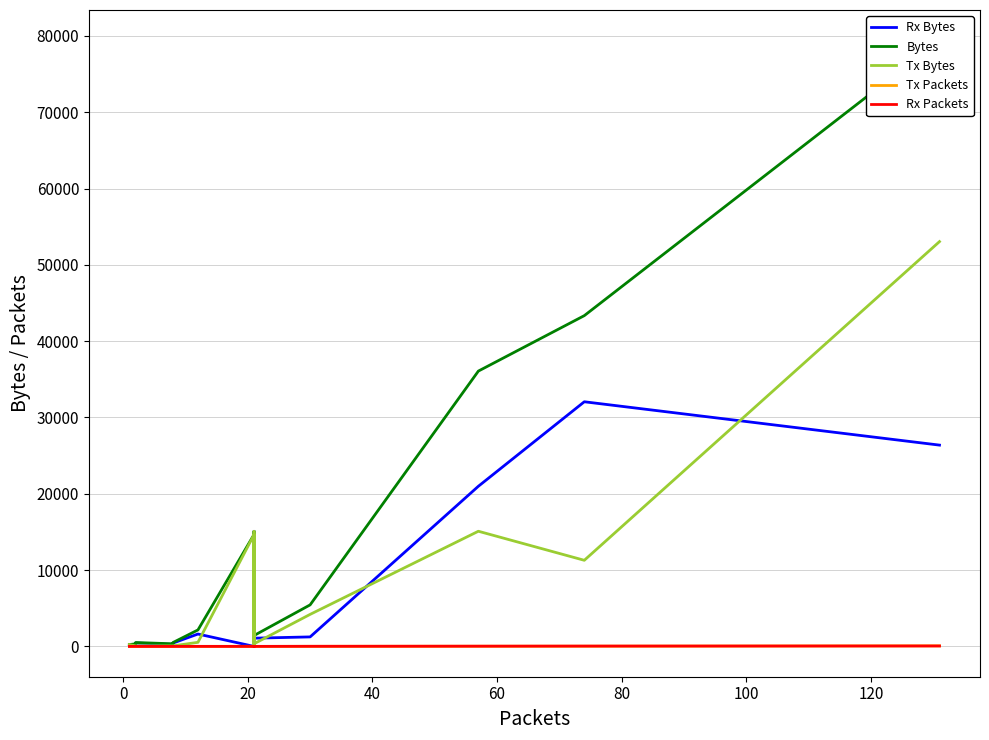

After their last crossing, which series has the higher values: Tx Bytes or Rx Bytes?

Tx Bytes